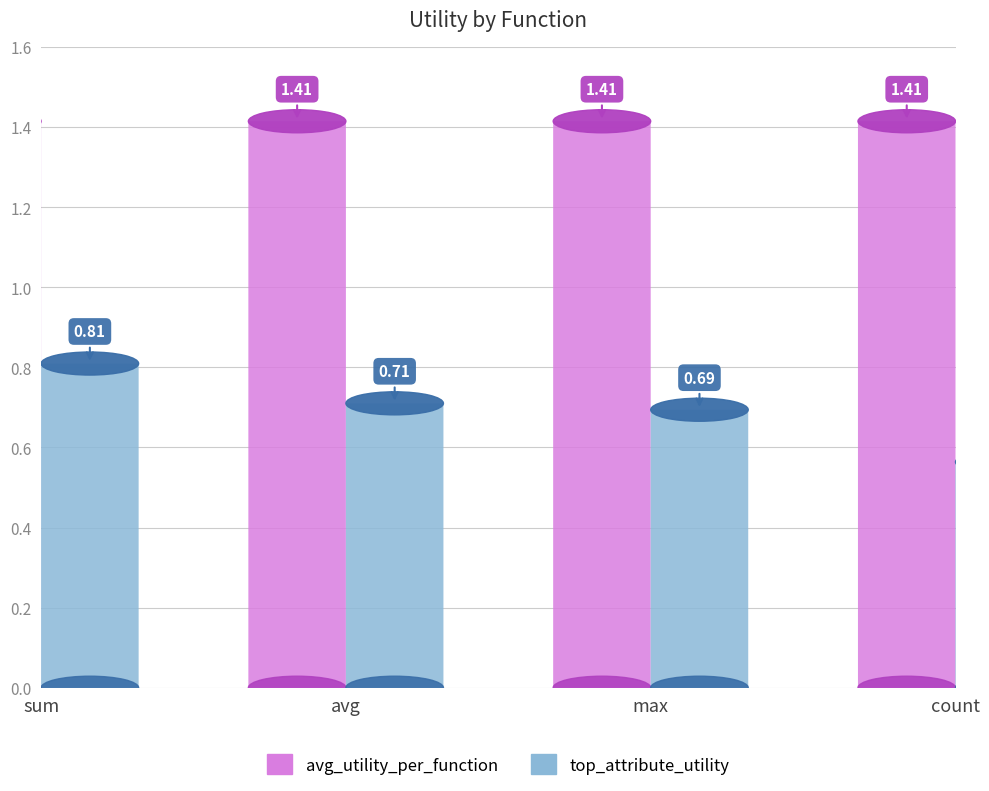

What is the label of the 3rd bar from the right?

avg